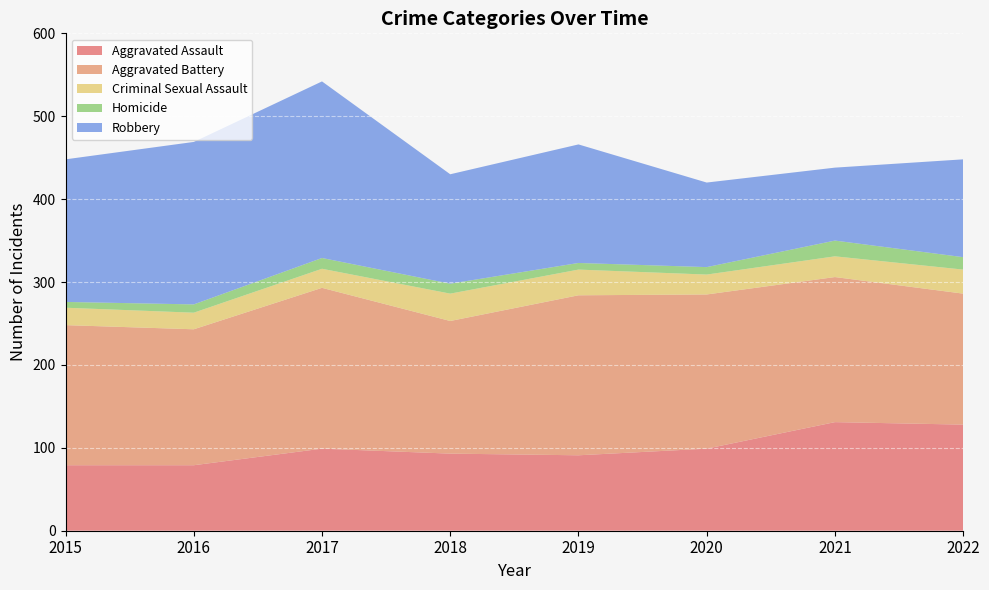

Reading left to right, list all the values displayed in this chart.

Aggravated Assault: 79	79	99	93	91	99	131	128
Aggravated Battery: 169	164	194	160	193	186	175	158
Criminal Sexual Assault: 21	20	23	33	31	24	25	29
Homicide: 7	10	13	12	8	9	19	15
Robbery: 172	196	213	132	143	102	88	118